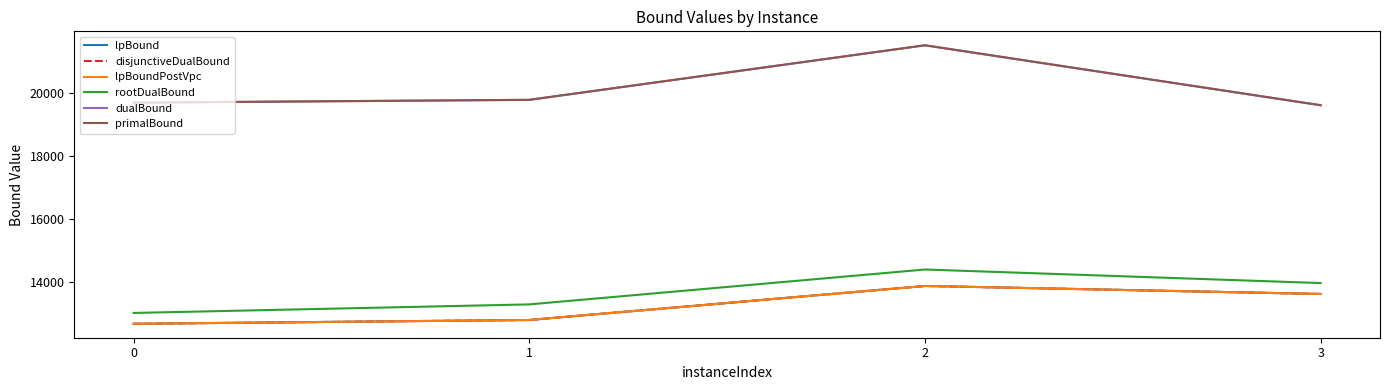

What is the value of the lpBound point at the 1st from the left?

12672.0